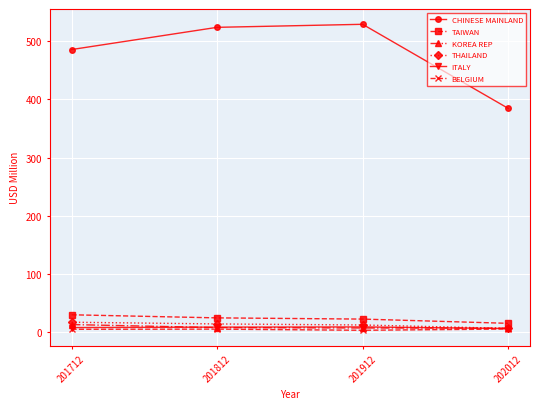

What is the sum of all ITALY values?

33.2